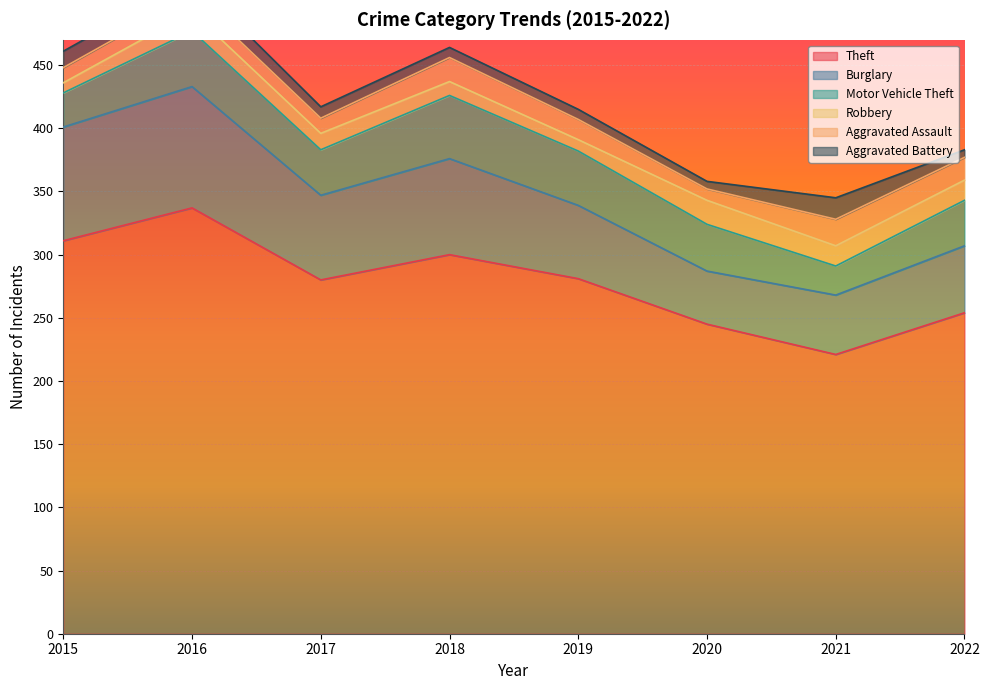

True or false: Motor Vehicle Theft and Burglary intersect in this chart.

False